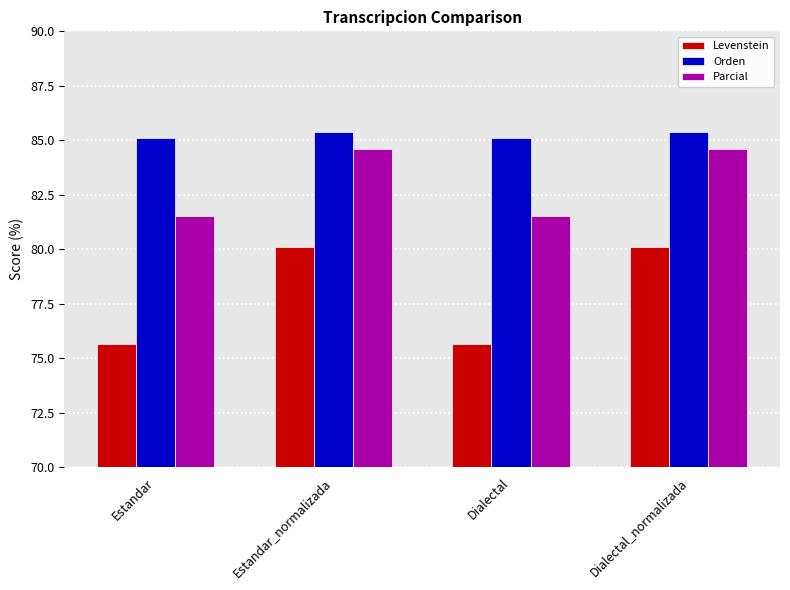

How many groups of bars are there?

4